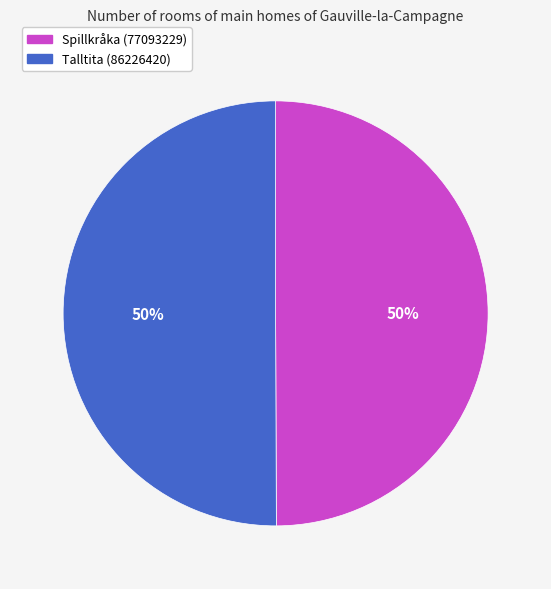

Do Spillkråka (77093229) and Talltita (86226420) together represent more than half of the pie?

Yes